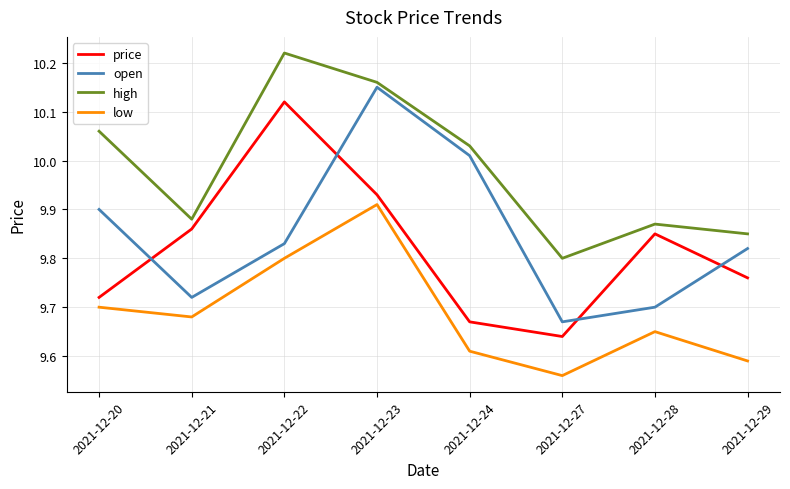

What is the sum of all high values?

79.9